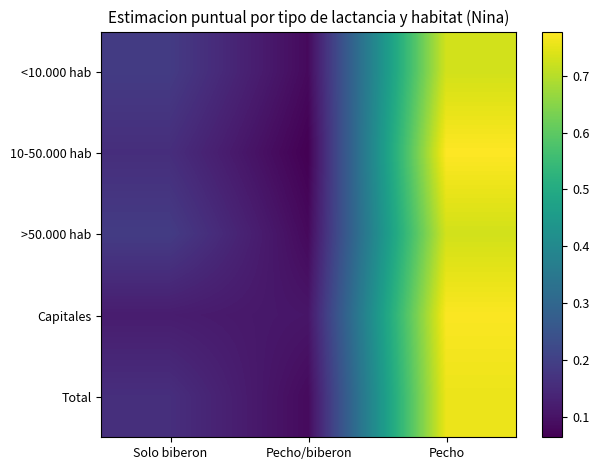

At how many categories does at least one series exceed 0?

3